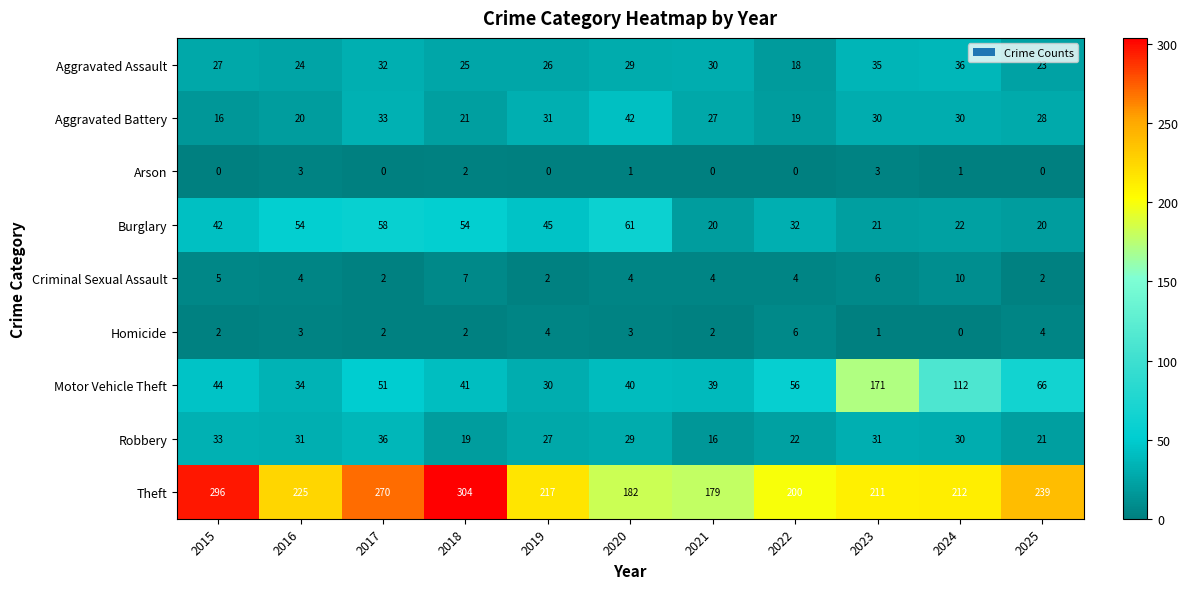

What is the highest value of the Criminal Sexual Assault series?

10